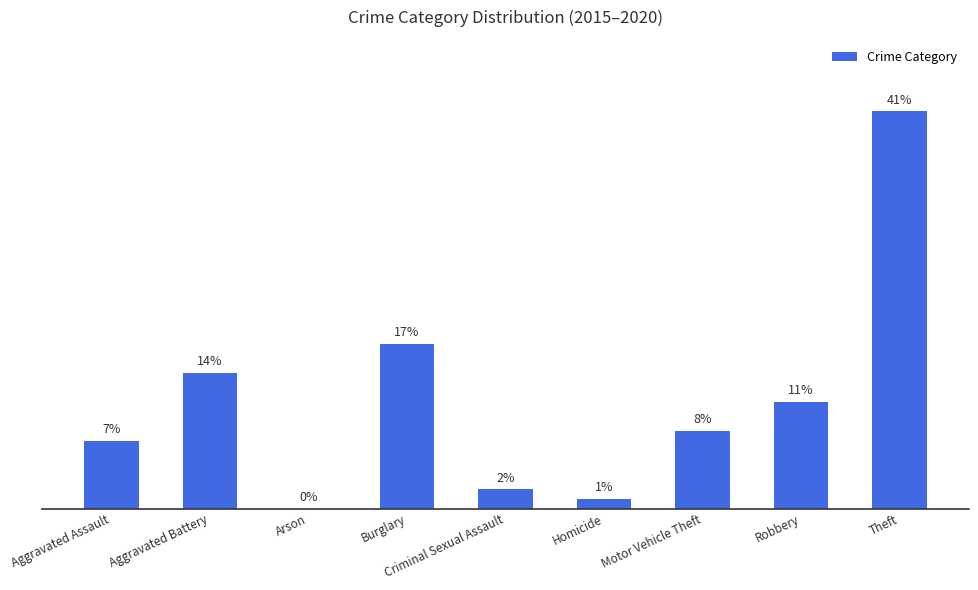

Between Criminal Sexual Assault and Aggravated Assault, which is larger?

Aggravated Assault